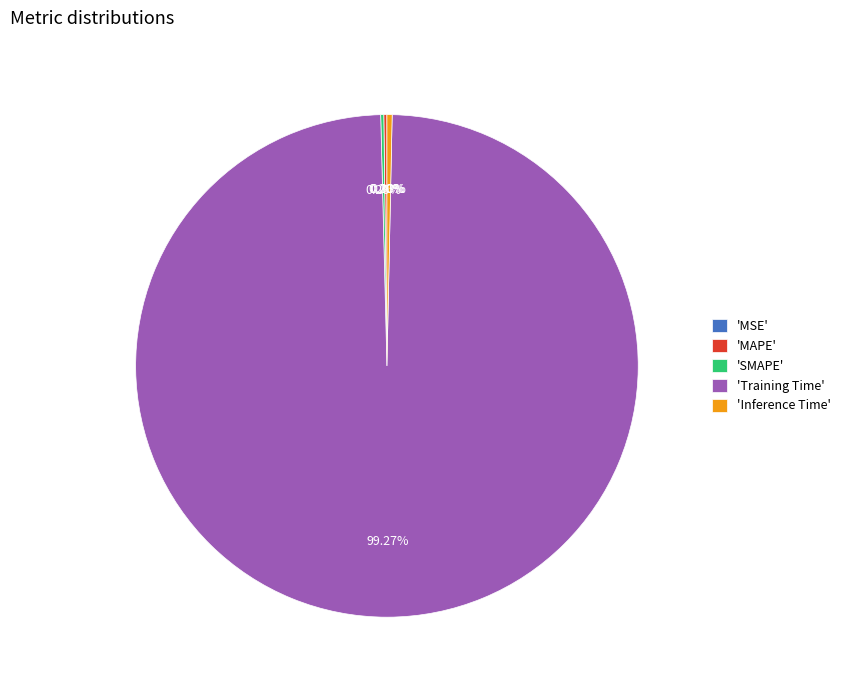

Which has a higher value, 'Training Time' or 'Inference Time'?

'Training Time'